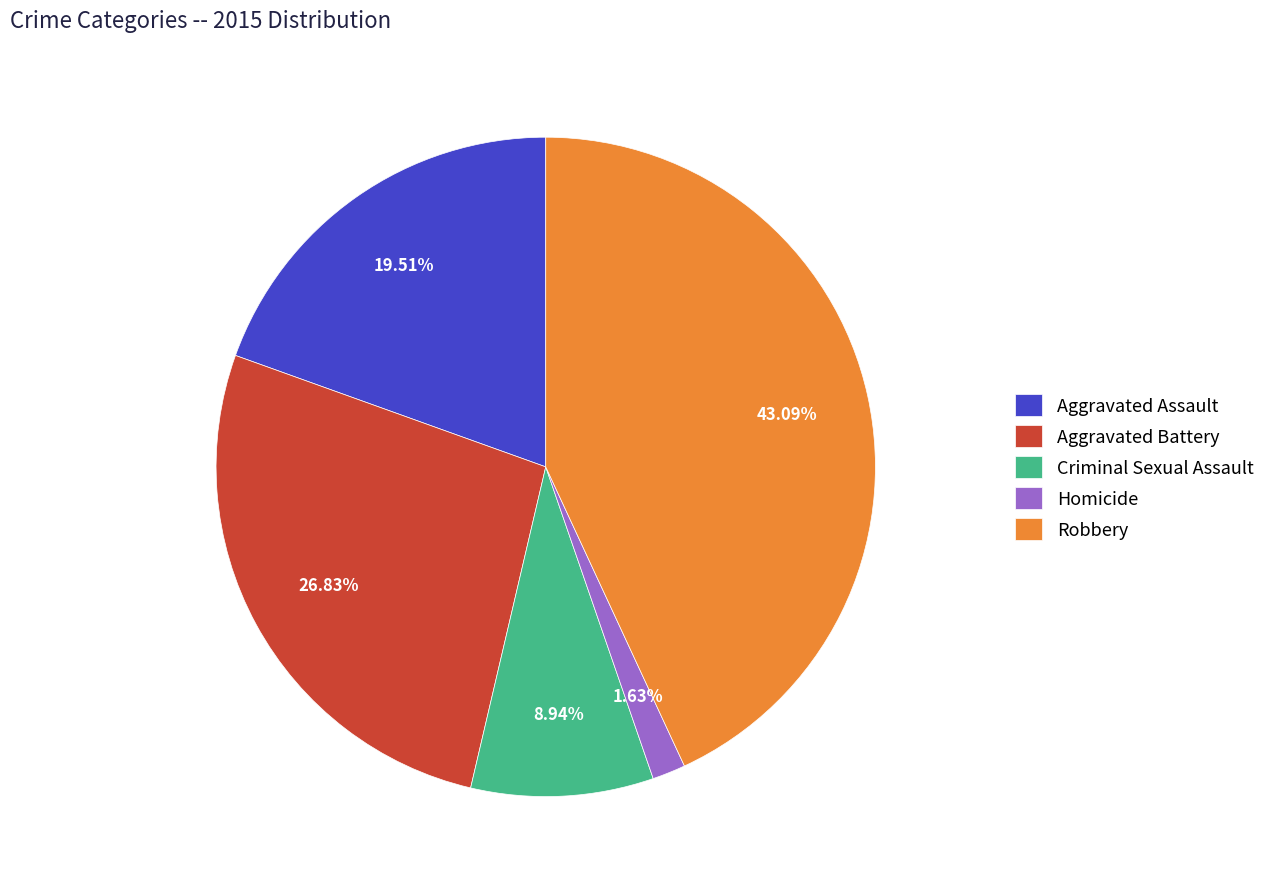

What percentage is the Aggravated Battery slice, to the nearest percent?

27%